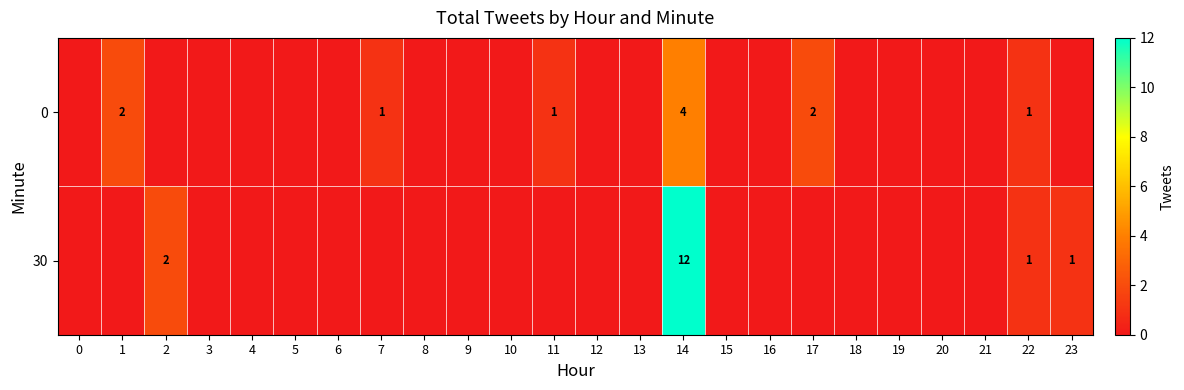

At which label is 30 closest to 6?

2